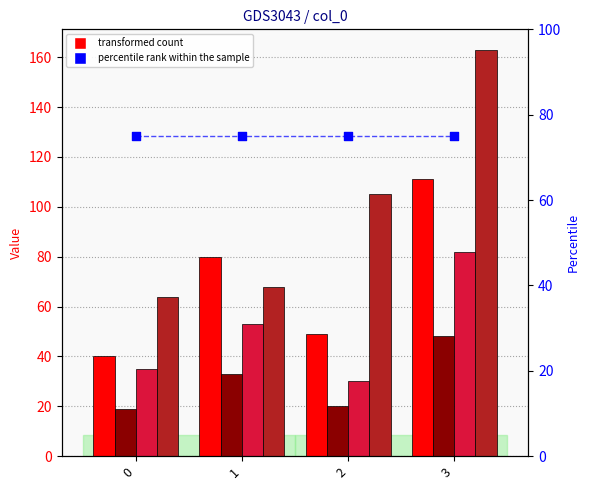

At which category is the sum across all series the highest?

3